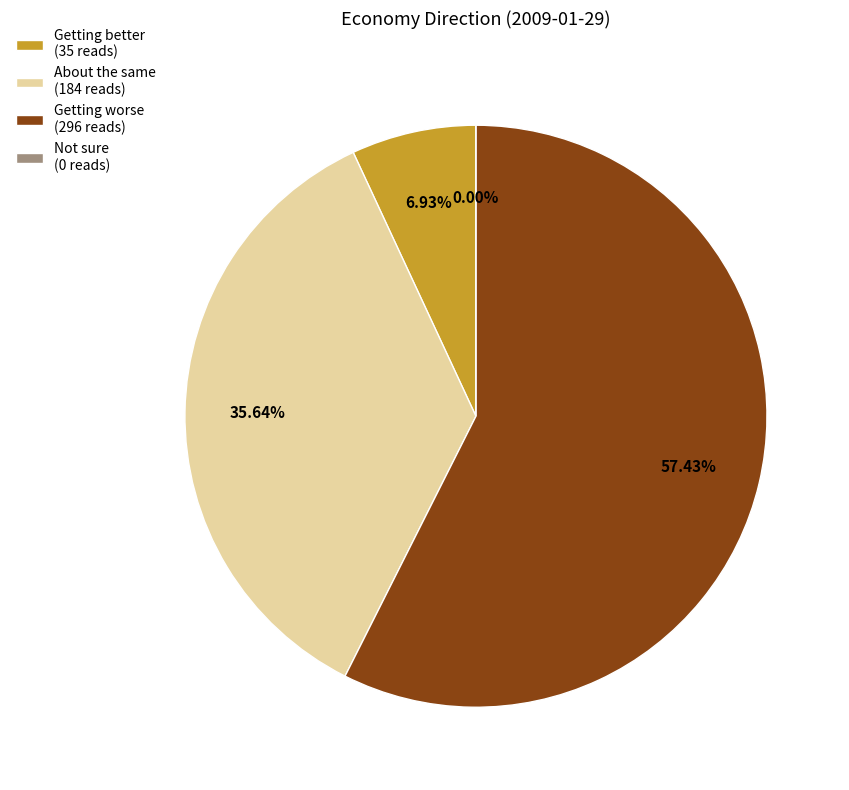

Is the sum of Getting worse and Getting better greater than half?

Yes